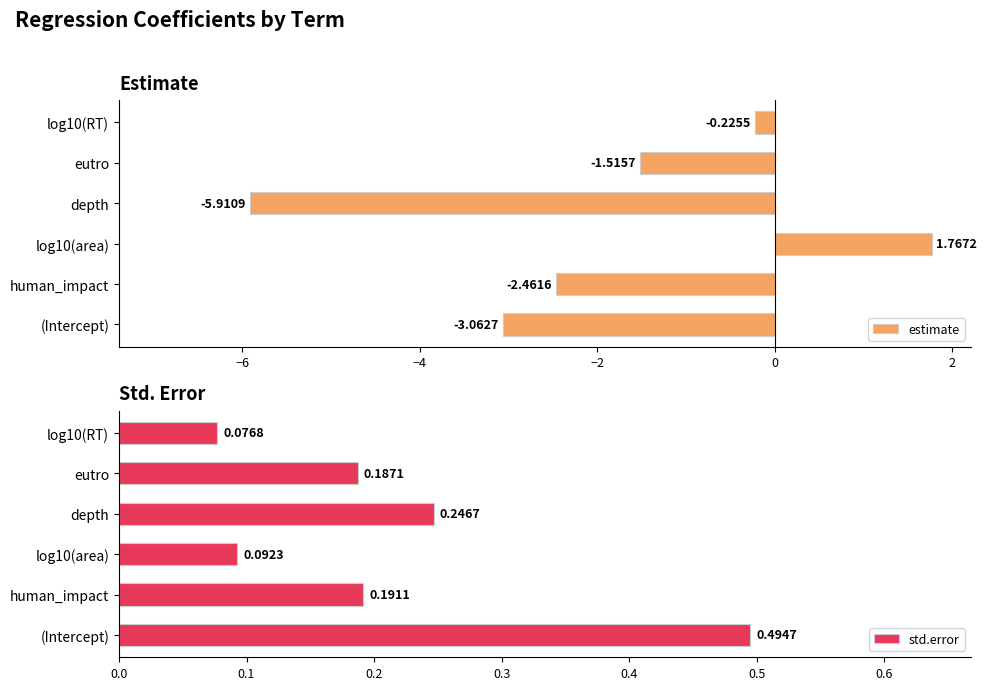

How many negative values does the estimate series have?

5